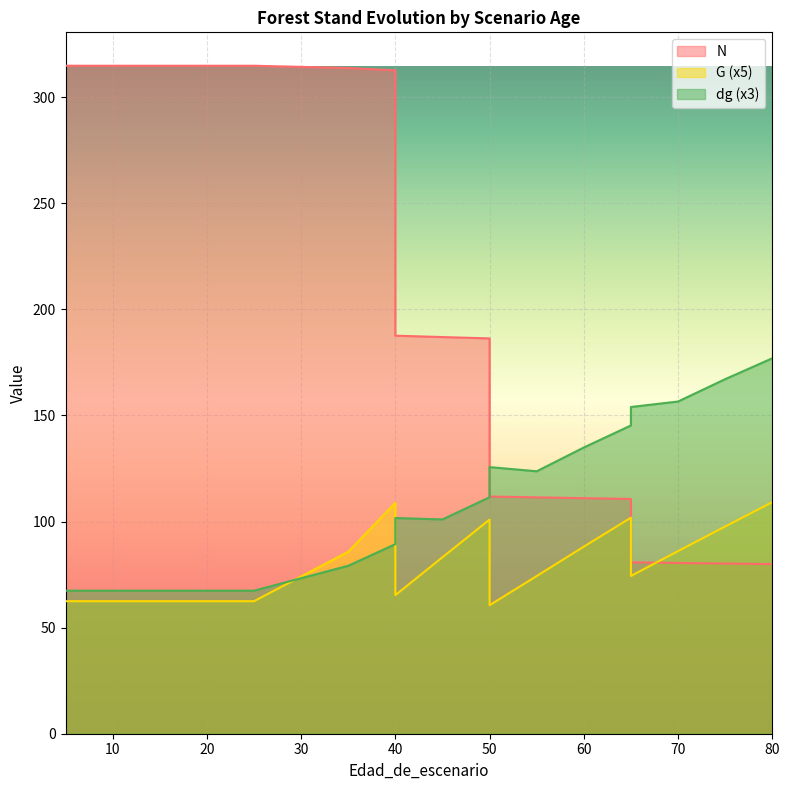

At 60, list the series in order from largest to smallest.

dg, N, G